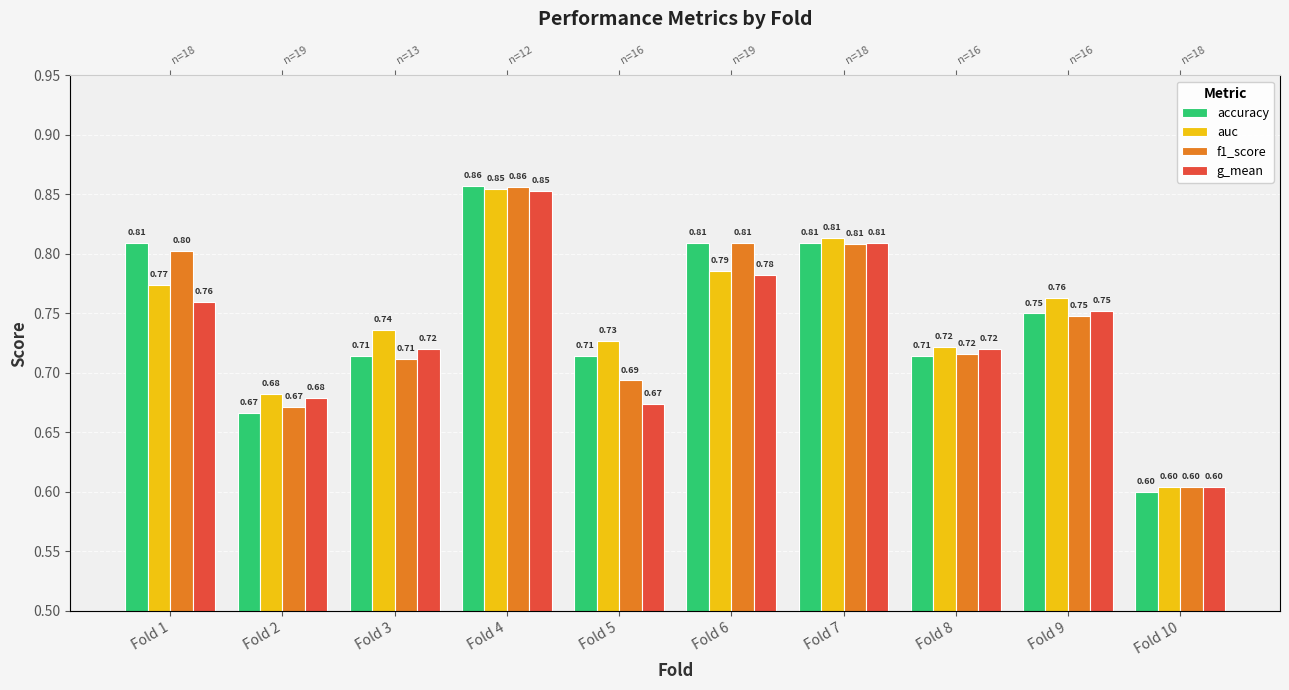

At Fold 5, list the series in order from largest to smallest.

auc, accuracy, f1_score, g_mean